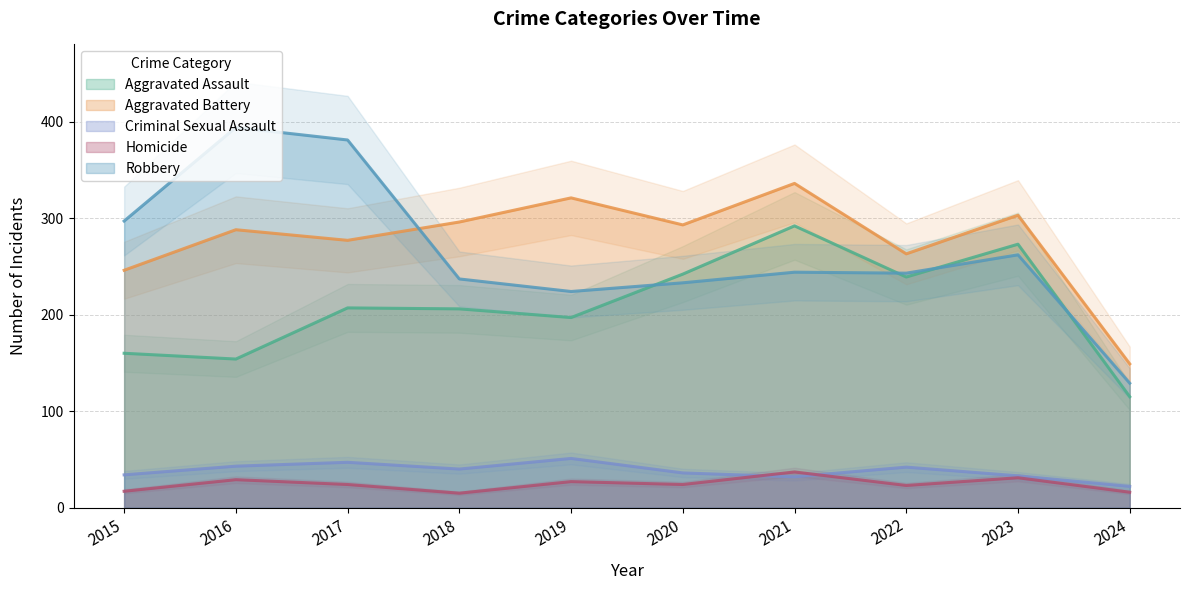

What is the value of the Aggravated Battery point at the 4th from the left?

296